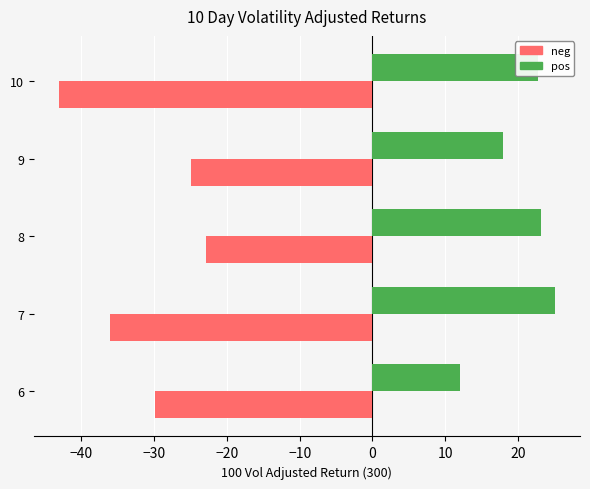

Is it true that pos equals 25.1 at 7?

True